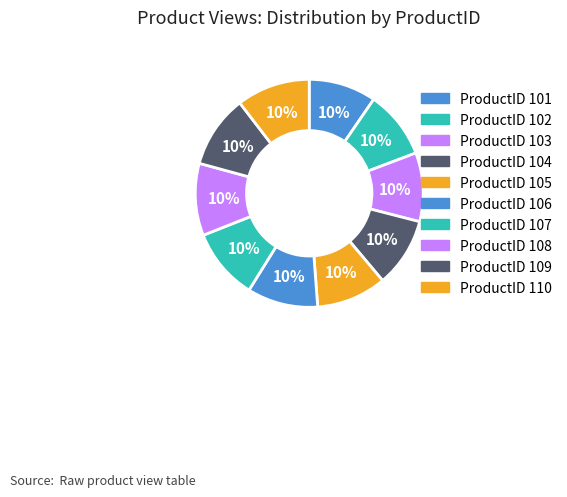

How many segments does this pie chart have?

10